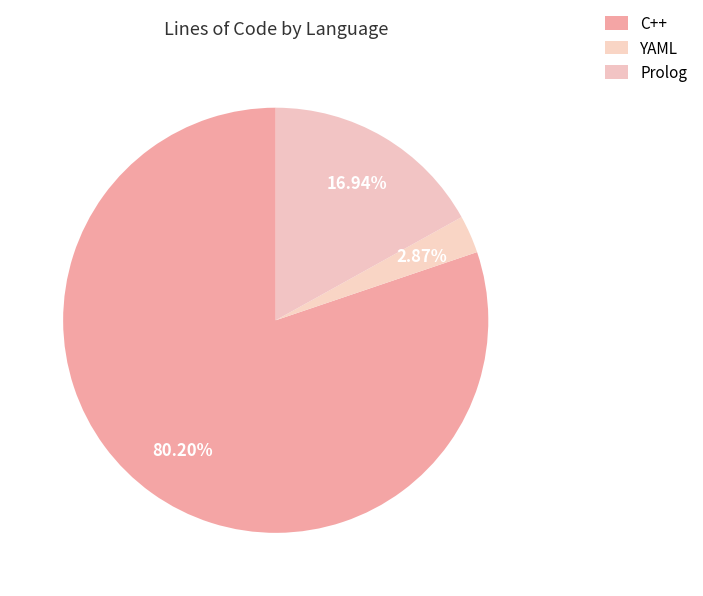

Which slice is the largest?

C++